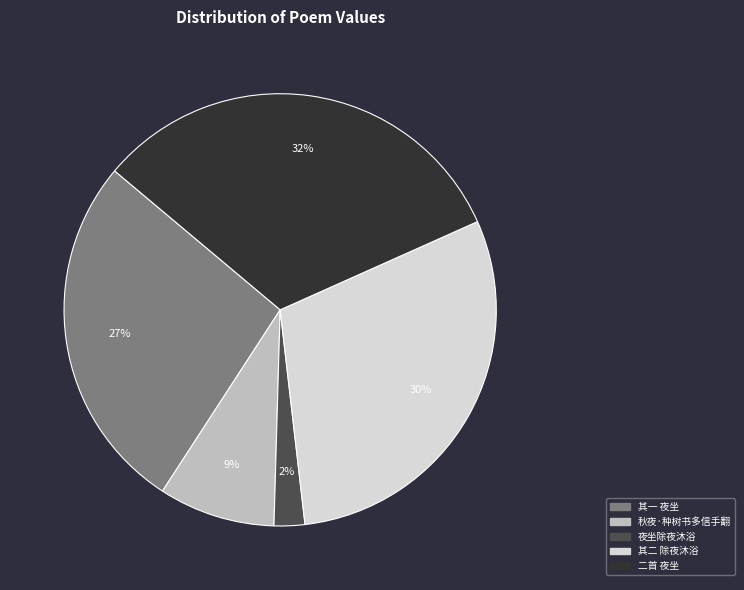

To the nearest percent, what is the average slice percentage?

20%